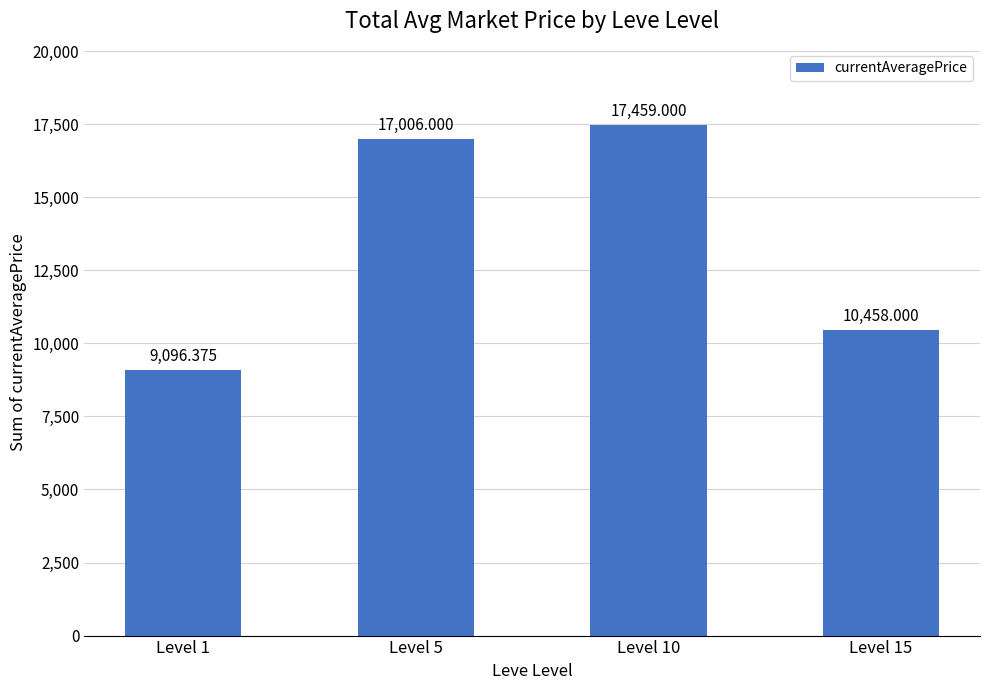

Reading left to right, transcribe all the data shown in this chart.

9096.4	17006.0	17459.0	10458.0